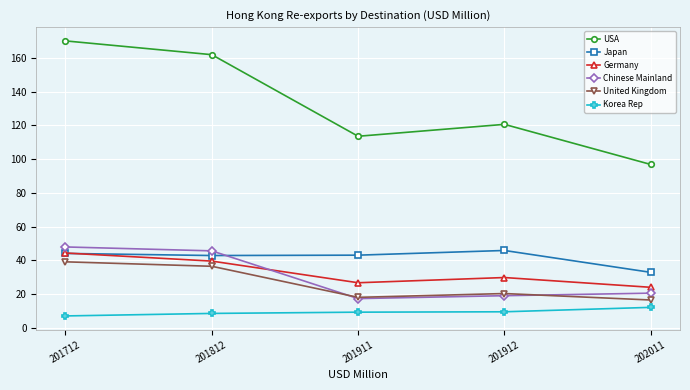

What is the maximum value for USA?

170.2